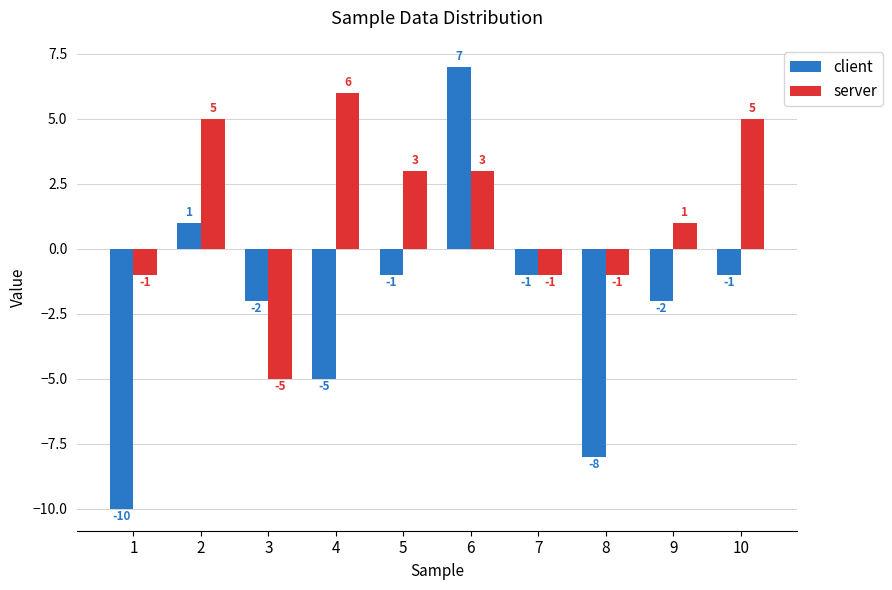

Count the number of data series in this chart.

2